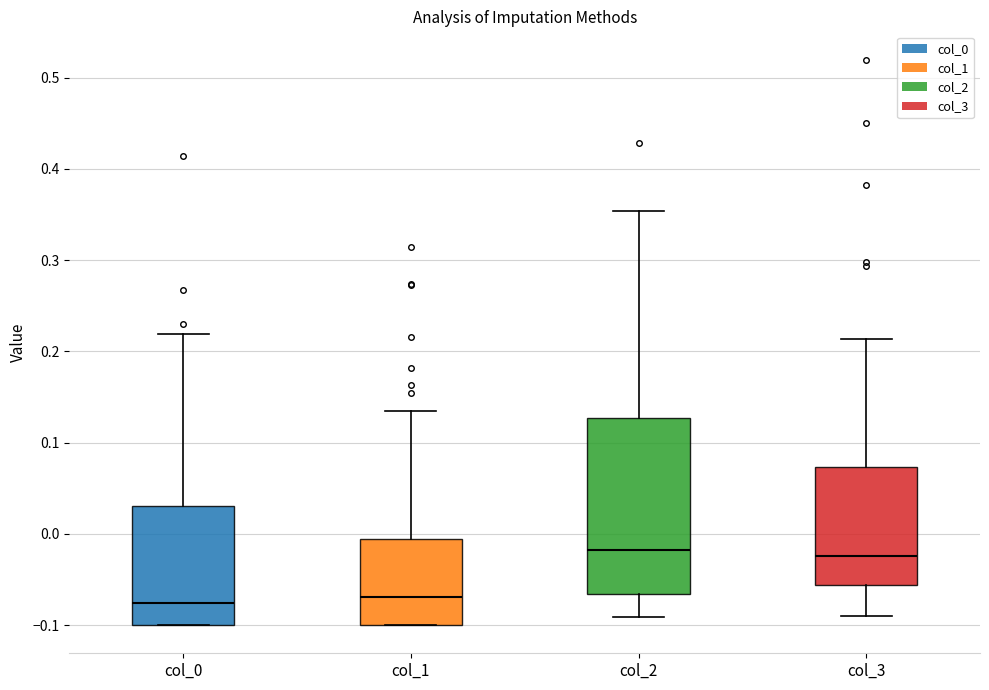

Reading left to right, transcribe this box plot: for each box, give where its median line is, the range the box spans, and where its two whiskers end, as read against the y-axis. The values are not printed on the chart, so give them approximately, as read against the axis.

col_0: median -0.08, box -0.10 to 0.03, whiskers -0.10 to 0.22
col_1: median -0.07, box -0.10 to -0.01, whiskers -0.10 to 0.13
col_2: median -0.02, box -0.07 to 0.13, whiskers -0.09 to 0.35
col_3: median -0.02, box -0.06 to 0.07, whiskers -0.09 to 0.21